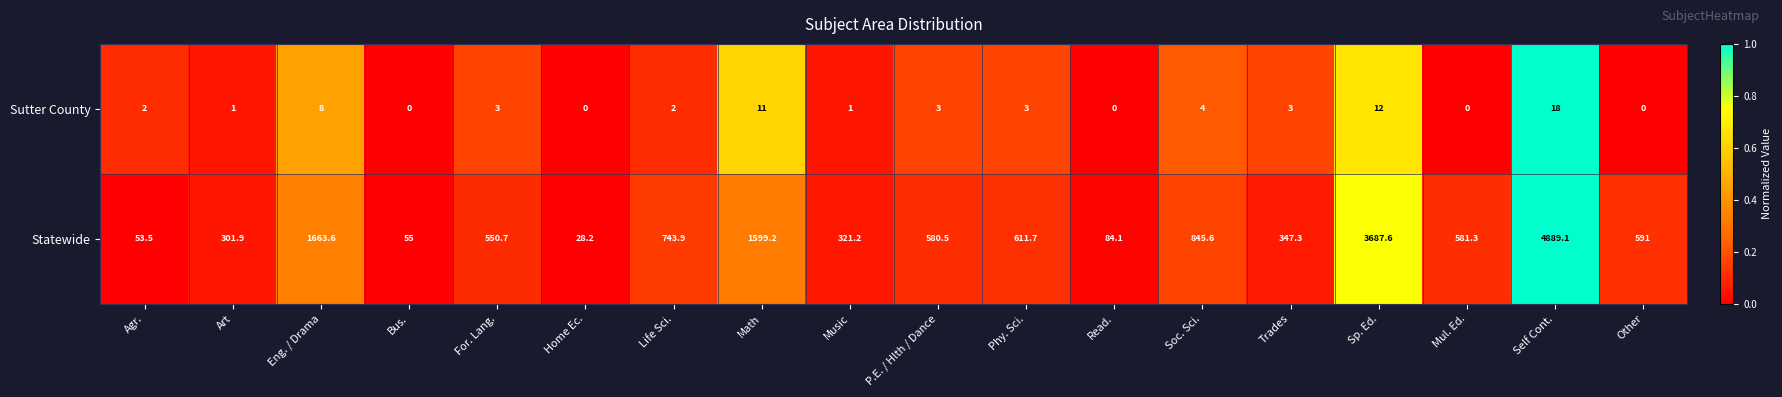

At how many categories does at least one series exceed 0?

18